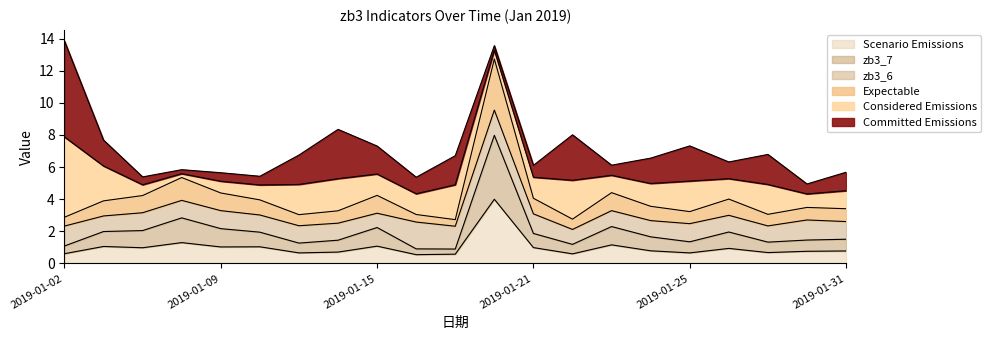

The value of zb3_8 at 2019-01-25 is 1.1. True or false?

False